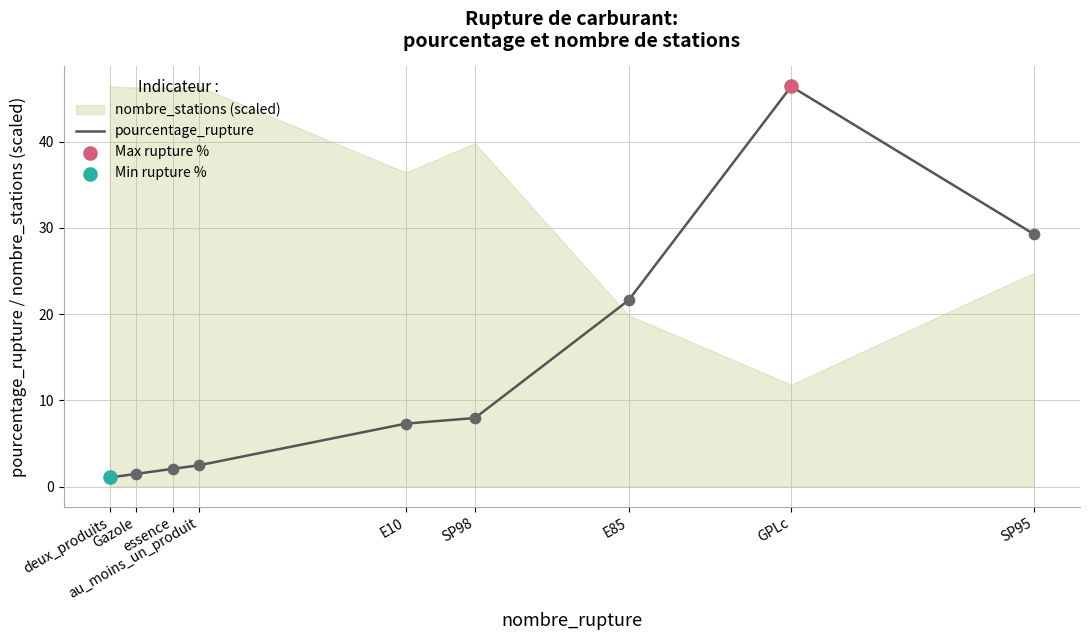

Approximately how many times larger is the value at deux_produits compared to essence?

0.5